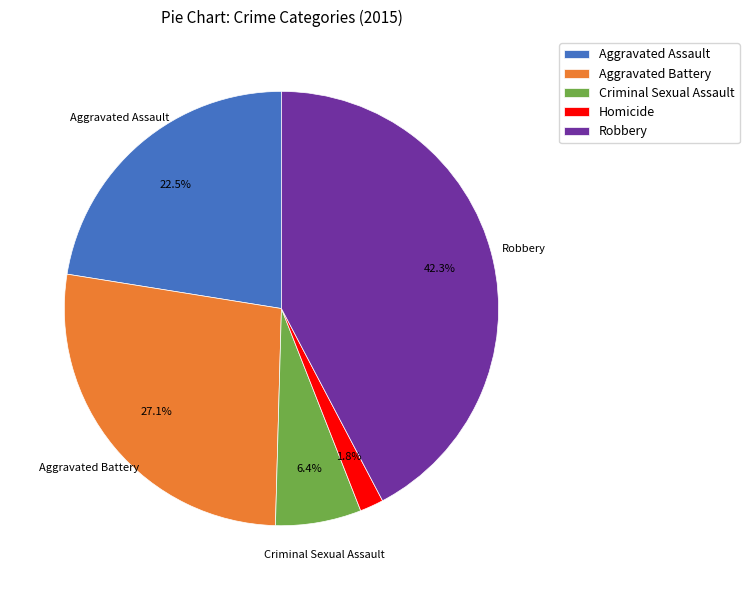

Do Robbery and Homicide together represent more than half of the pie?

No